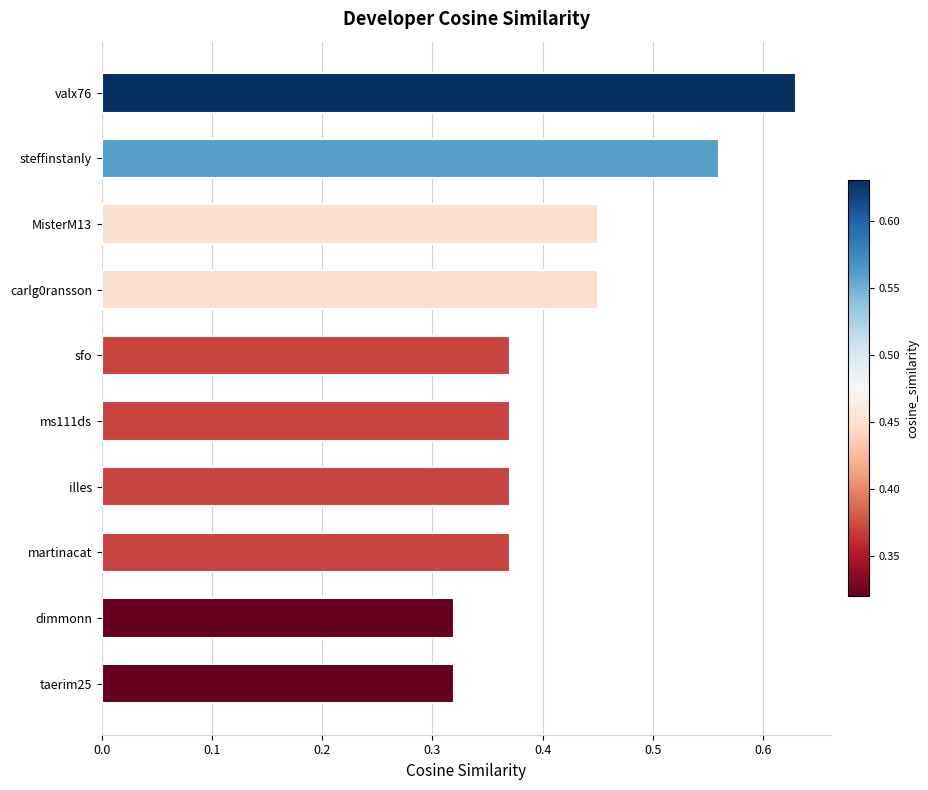

Are the bars horizontal?

Yes